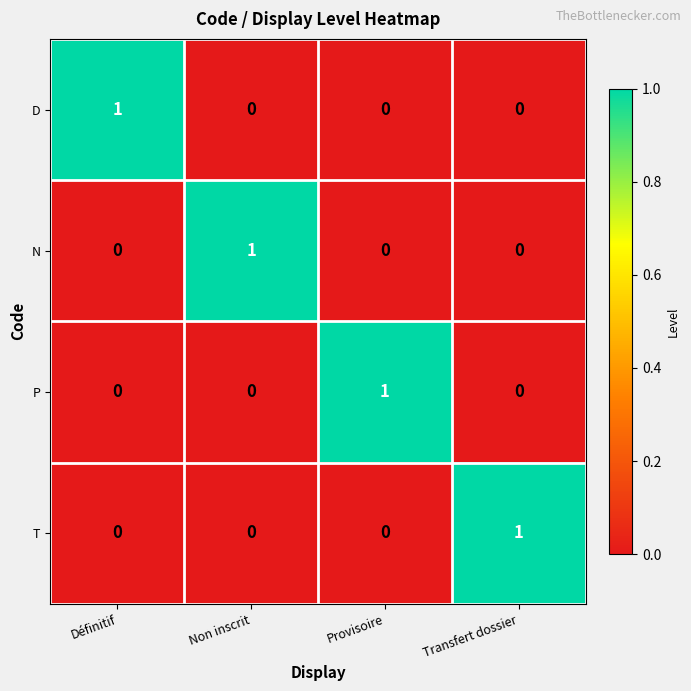

At how many categories does at least one series exceed 0?

4